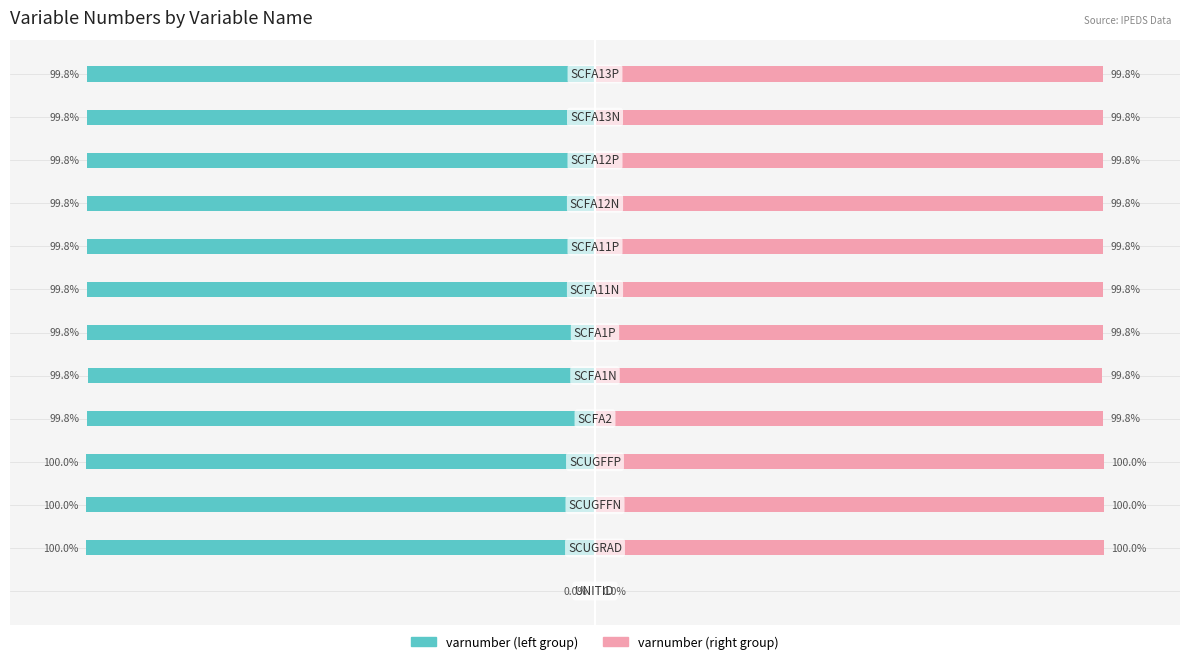

Between 0 and 12, which is larger?

12